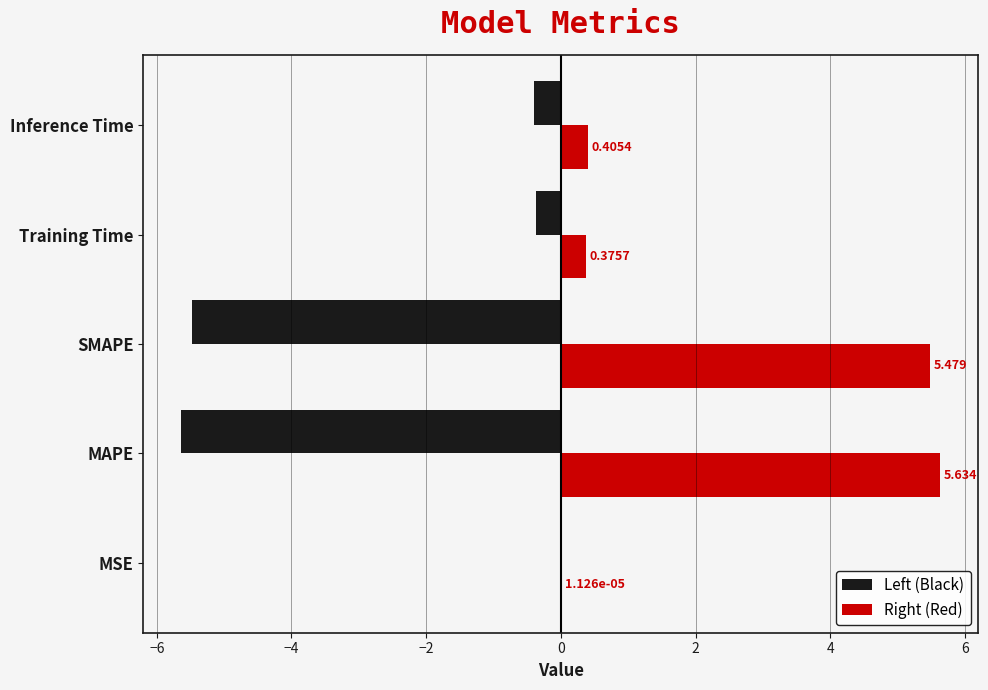

Which category has the highest value across all series?

MAPE